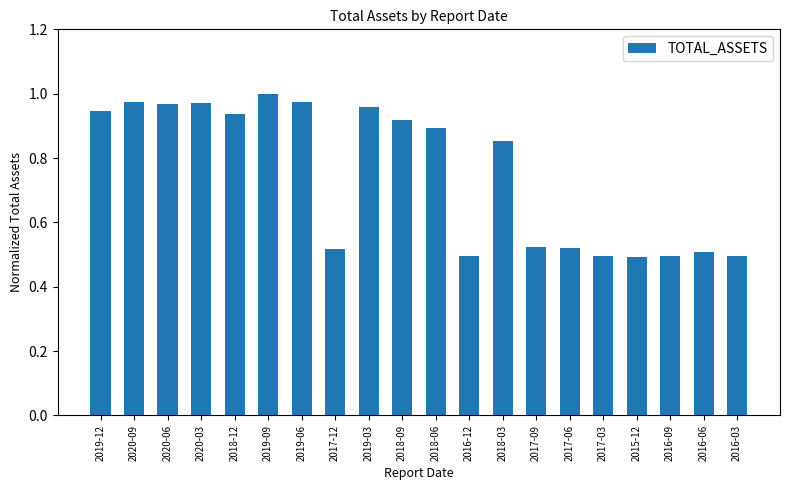

Is it true that the value at 2020-03 is 1.4?

False